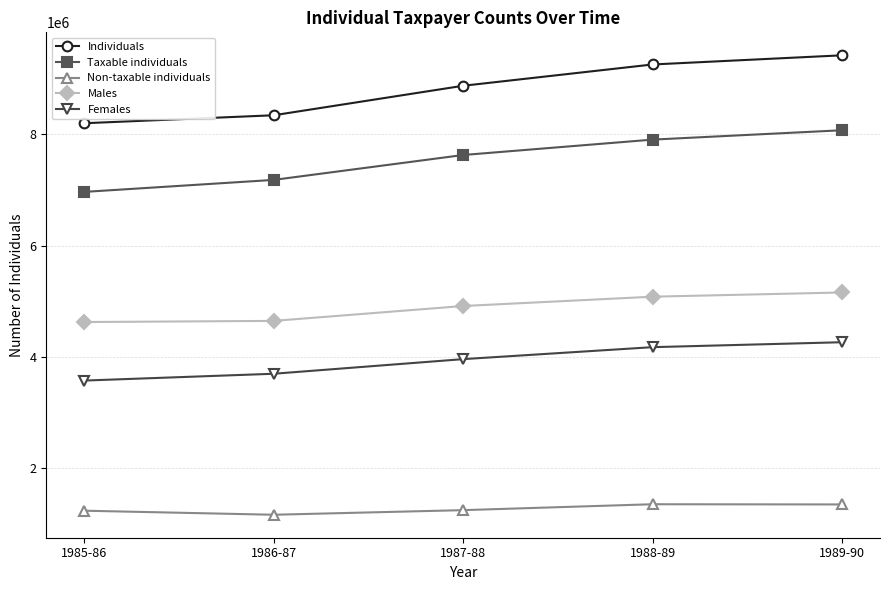

What position from the left is 1988-89?

4